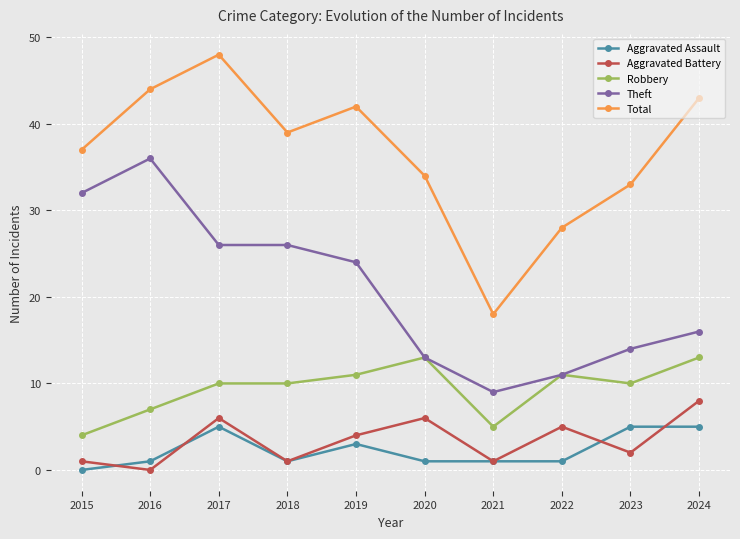

What is the approximate value of Total at 2021, to the nearest 5?

20